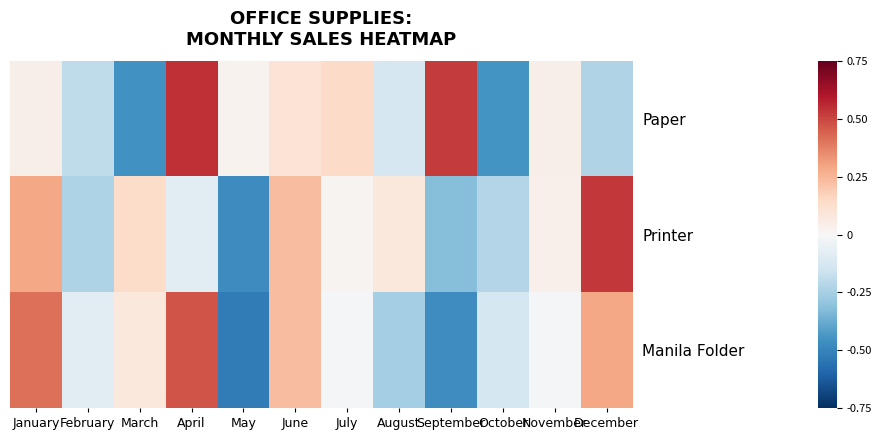

Is the value of Printer at March greater than the value of Manila Folder at June?

No